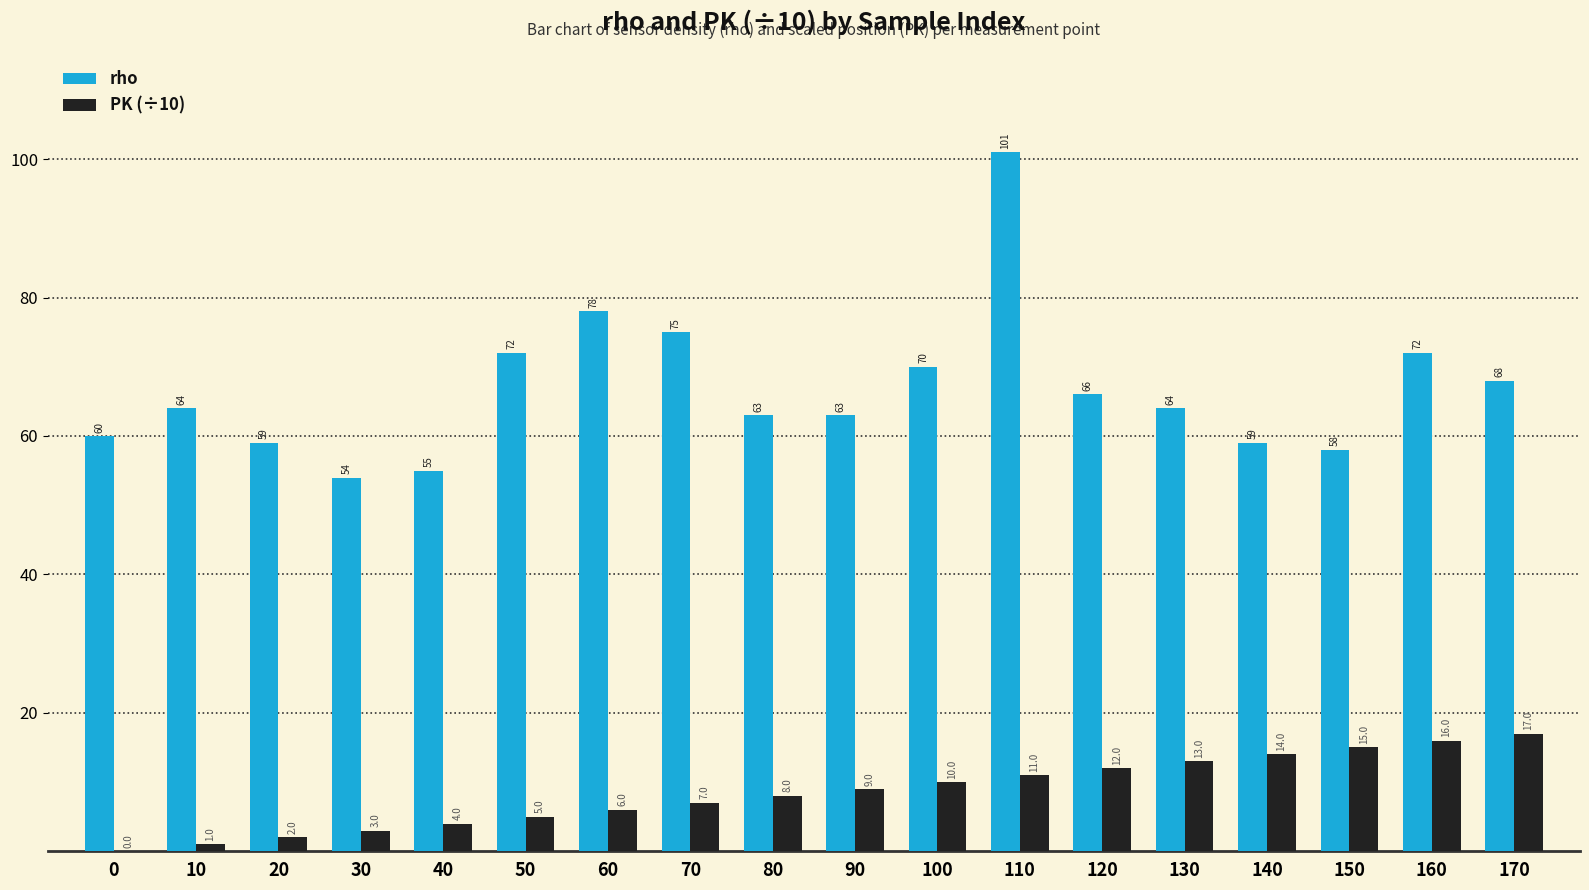

True or false: PK (÷10) has a value of 0 at 0.

True